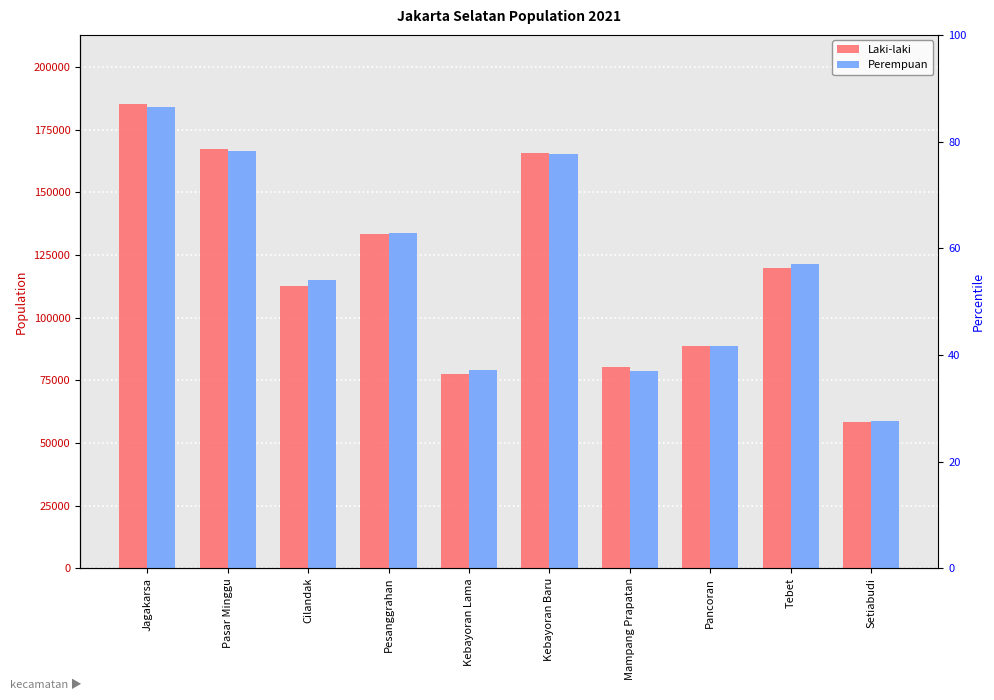

What is the lowest value of the Perempuan series?

58567